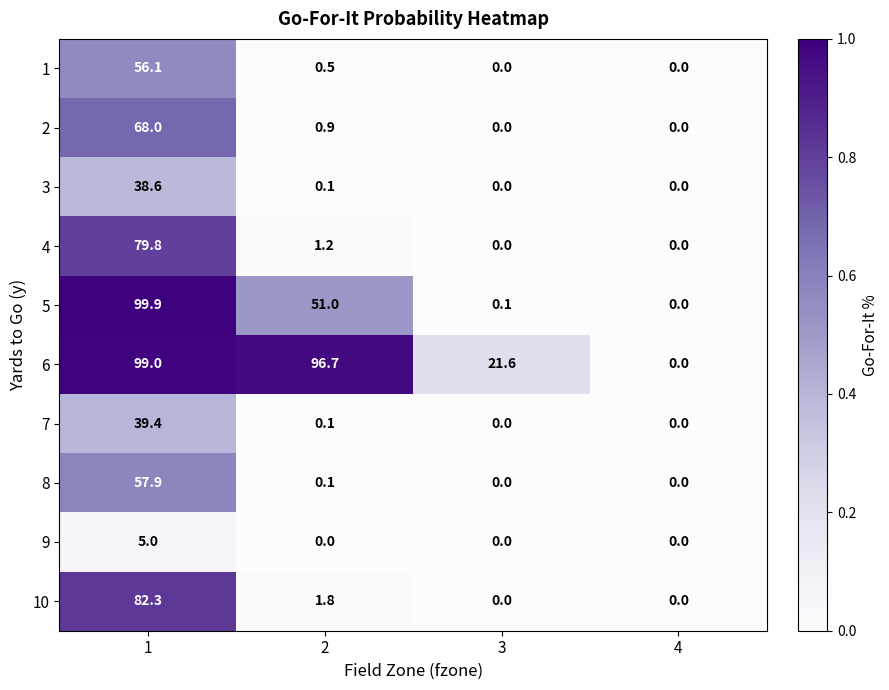

List the series in order of their peak value, highest first.

5, 6, 10, 4, 2, 8, 1, 7, 3, 9